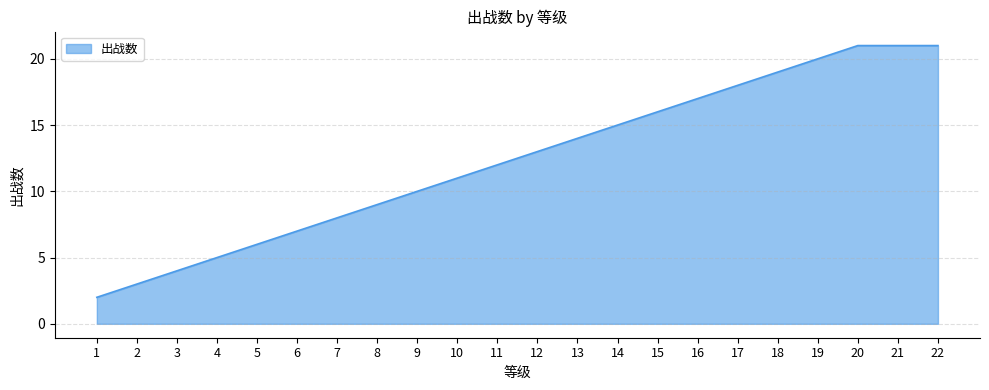

Count the number of categories in the chart.

22